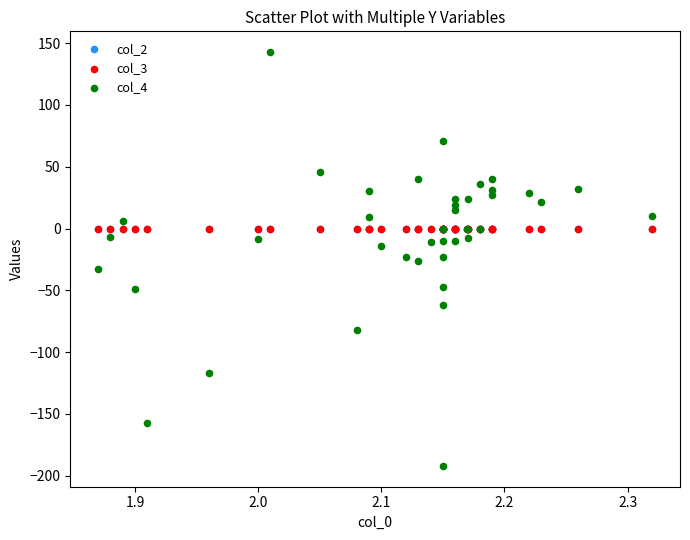

Which series reaches the maximum Y coordinate?

col_4